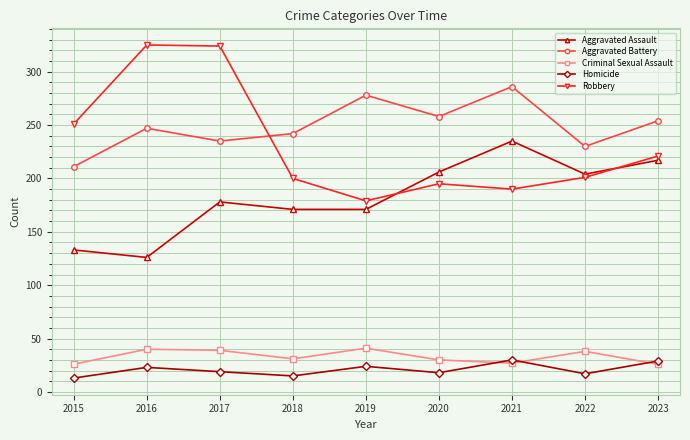

What are all the series names shown in the legend?

Aggravated Assault, Aggravated Battery, Criminal Sexual Assault, Homicide, Robbery